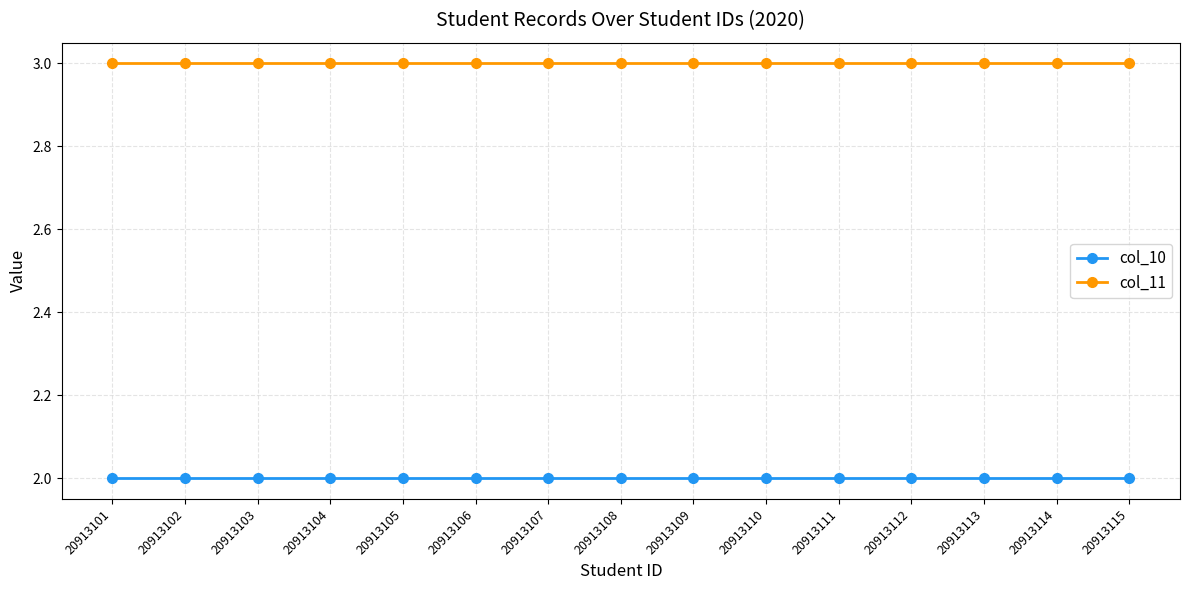

What is the maximum value for col_11?

3